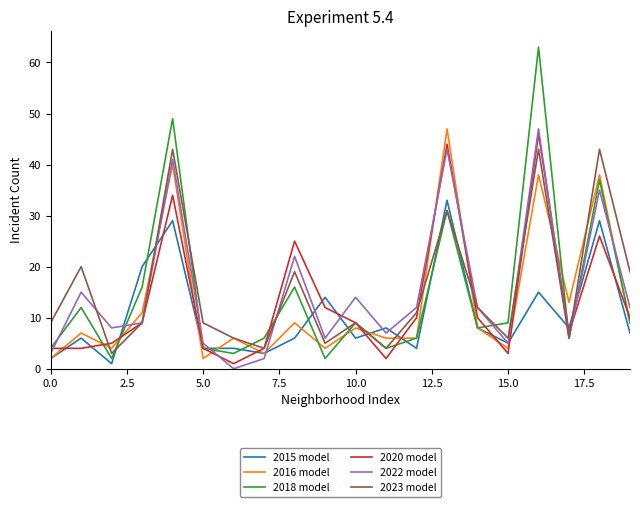

Which series has the largest range (max minus min)?

2018 model